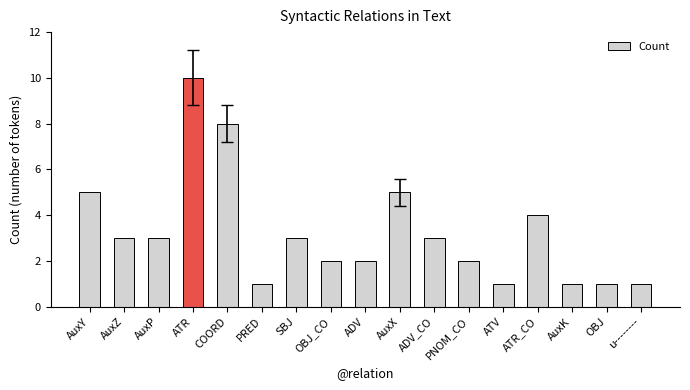

Reading left to right, extract all data points from this chart.

5	3	3	10	8	1	3	2	2	5	3	2	1	4	1	1	1